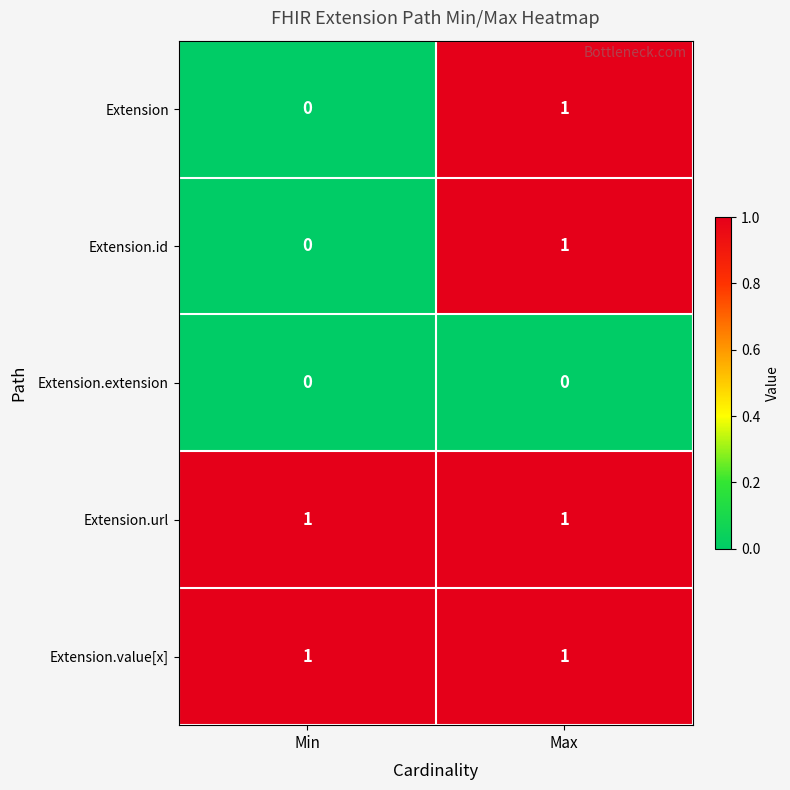

Reading left to right, what are all the values shown in this chart?

Extension: Min=0	Max=1
Extension.id: Min=0	Max=1
Extension.extension: Min=0	Max=0
Extension.url: Min=1	Max=1
Extension.value[x]: Min=1	Max=1